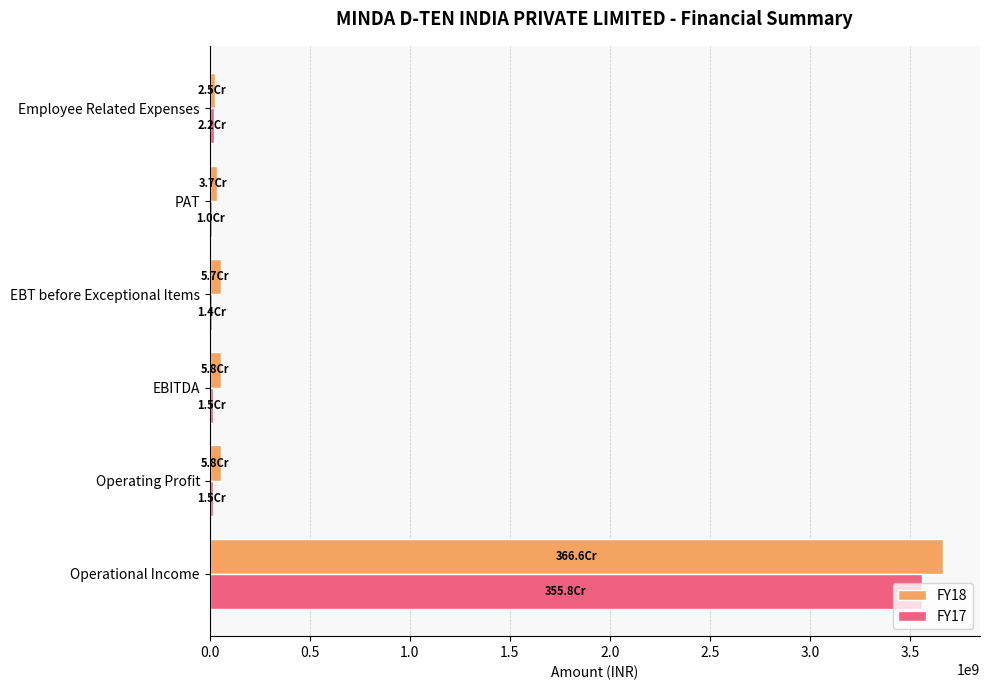

The value of FY17 at Operational Income is 3558400000. True or false?

True